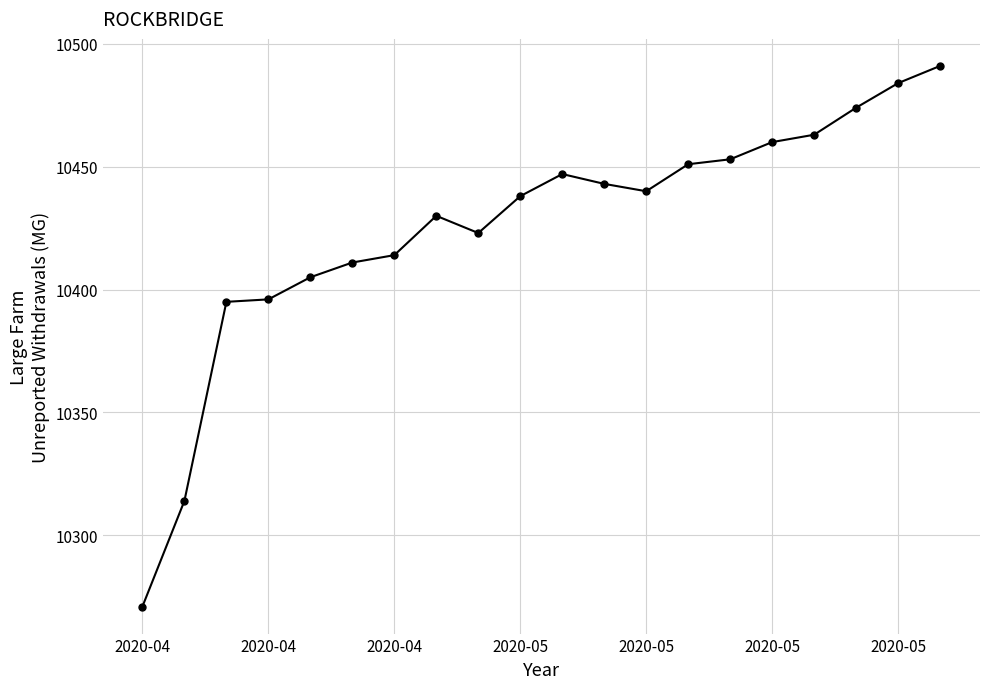

What is the maximum value shown in the chart?

10491